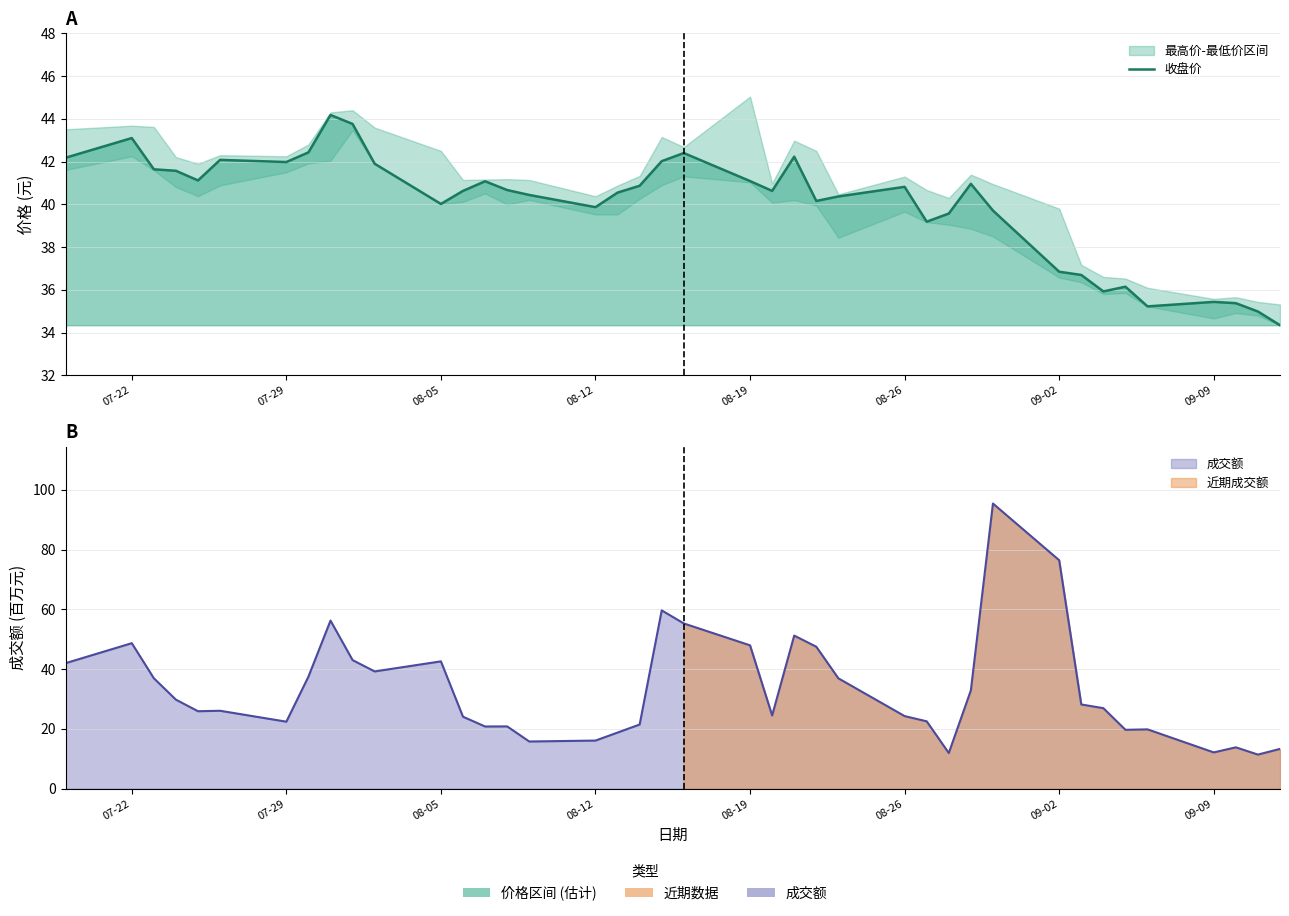

How many points are lower than both their immediate neighbors (excluding endpoints)?

9